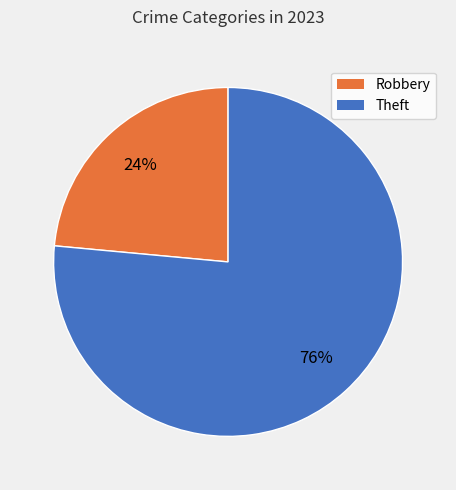

Which slice is the largest?

Theft